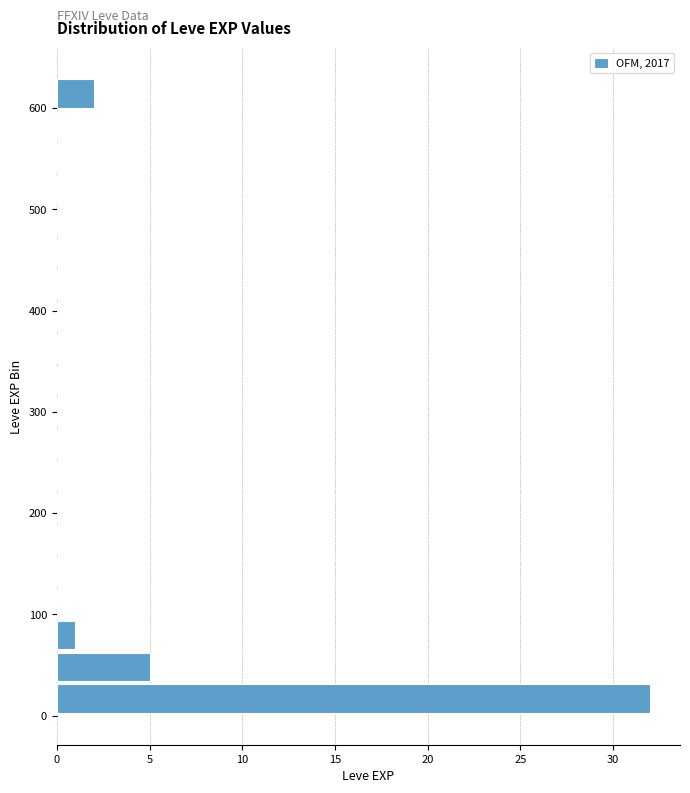

Around what value on the y-axis is the longest bar? Give the approximate position of its centre, as read against the axis.

20